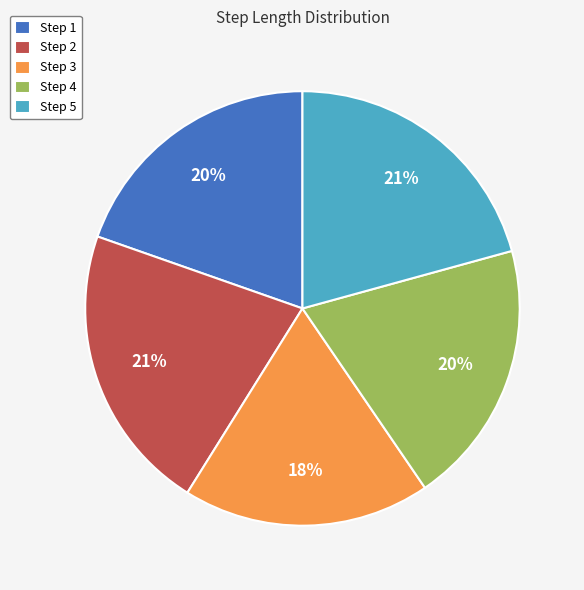

Which category has the smallest portion of the pie?

Step 3